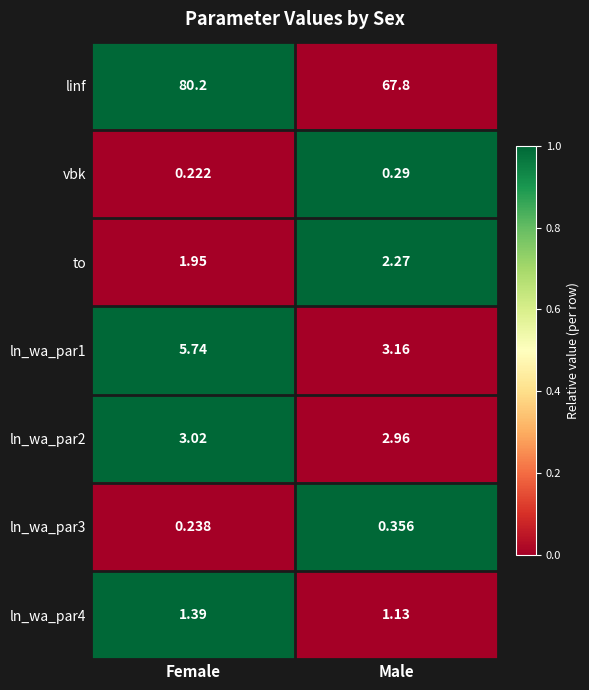

Which series has the largest total across all categories?

linf